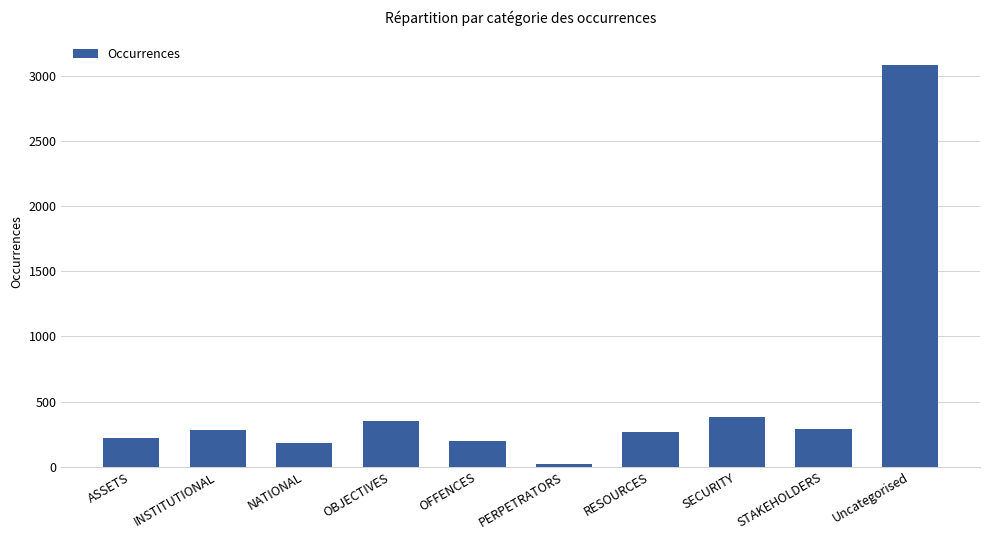

Does the chart contain any negative values?

No